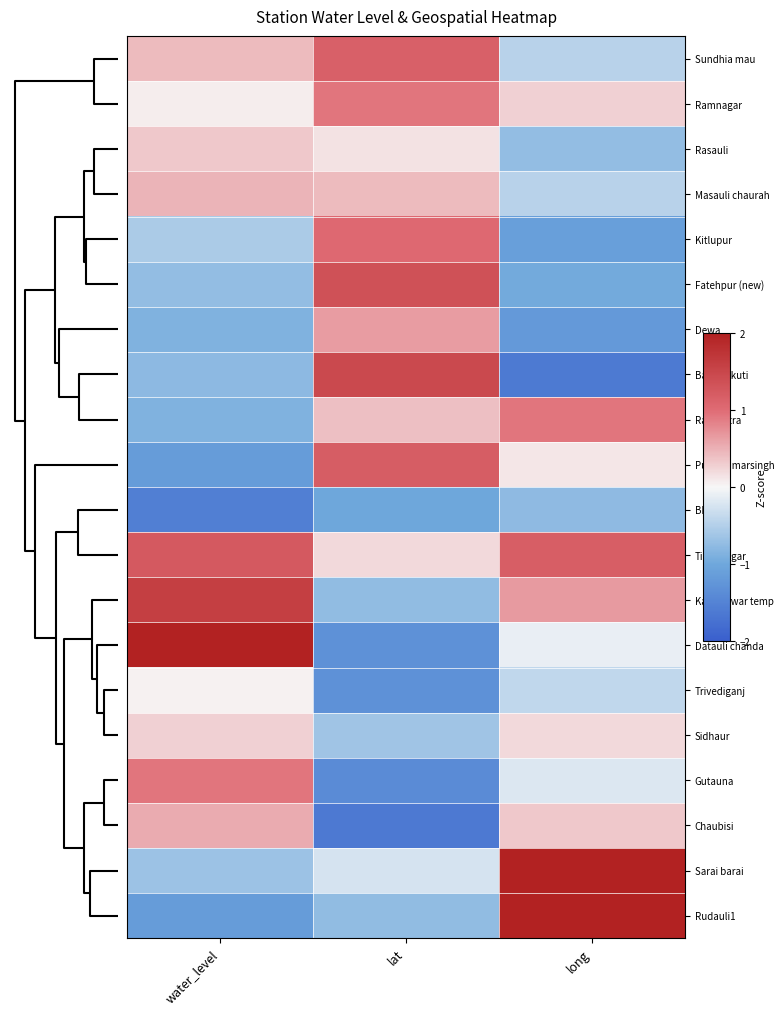

Rank the series by their maximum value, from highest to lowest.

Datauli chanda, Rudauli1, Sarai barai, Kalkeshwar temp, Baba ki kuti, Fatehpur (new), Tikaitnagar, Purwa amarsingh, Sundhia mau, Kitlupur, Gutauna, Ramnagar, Rani katra, Dewa, Chaubisi, Masauli chaurah, Rasauli, Sidhaur, Trivediganj, Bhiwal